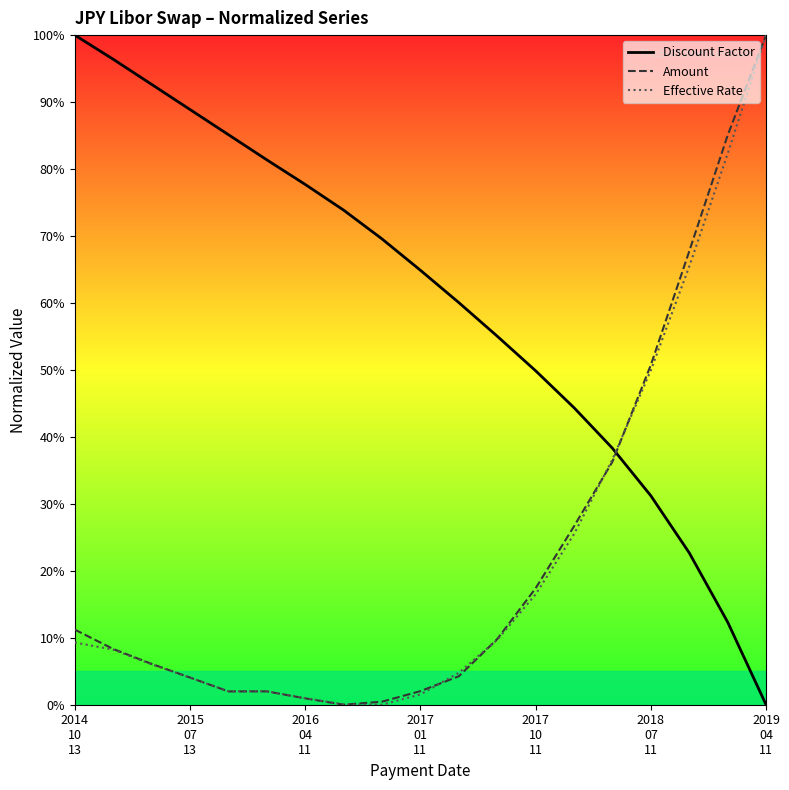

What is the total value across all series at 10?

69.1